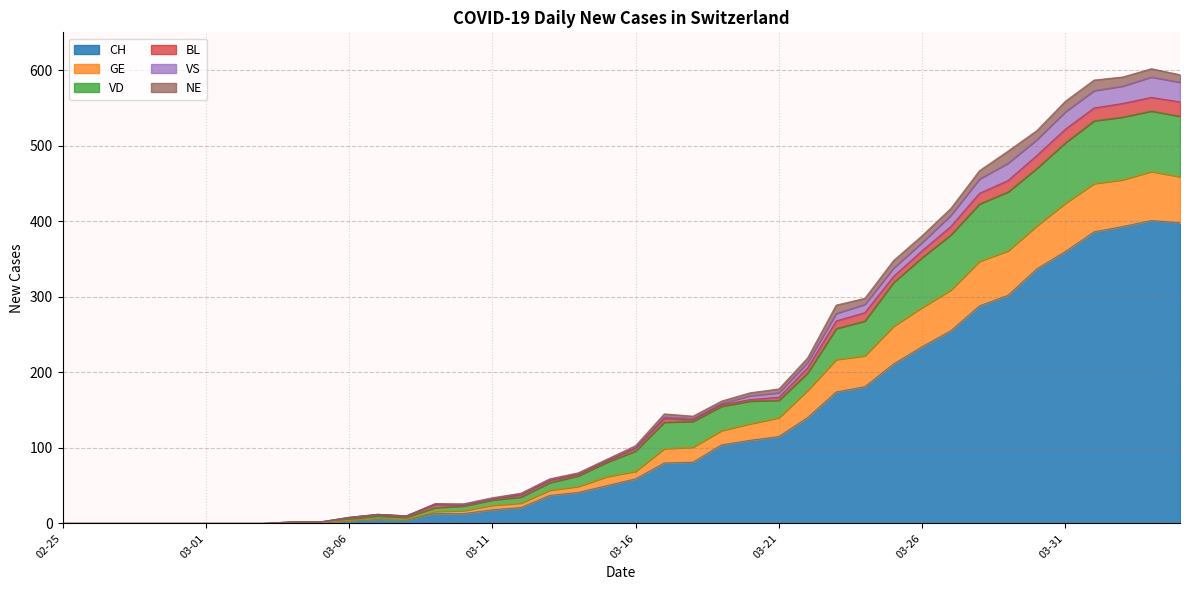

Where is the first local minimum for CH?

2020-03-08